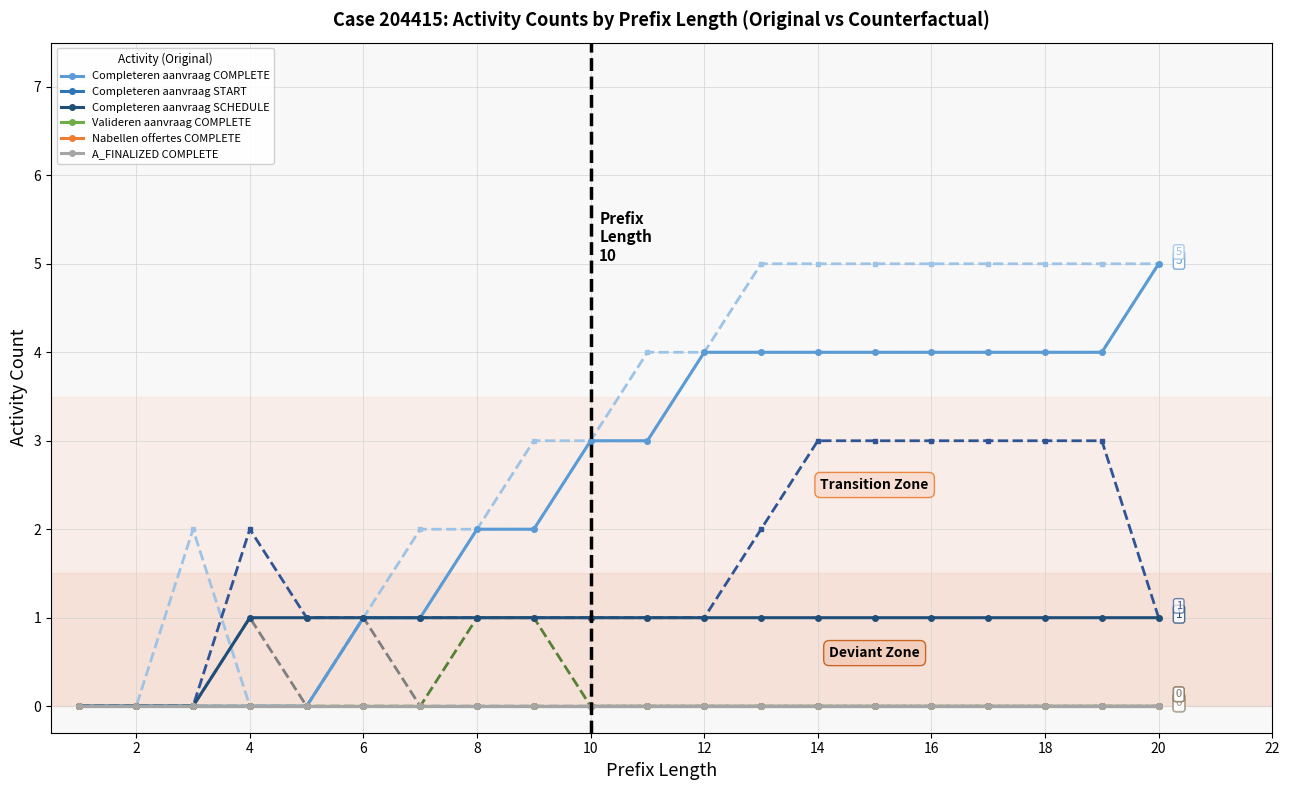

True or false: W_Completeren aanvraag-COMPLETE has a value of -2 at 2.

False